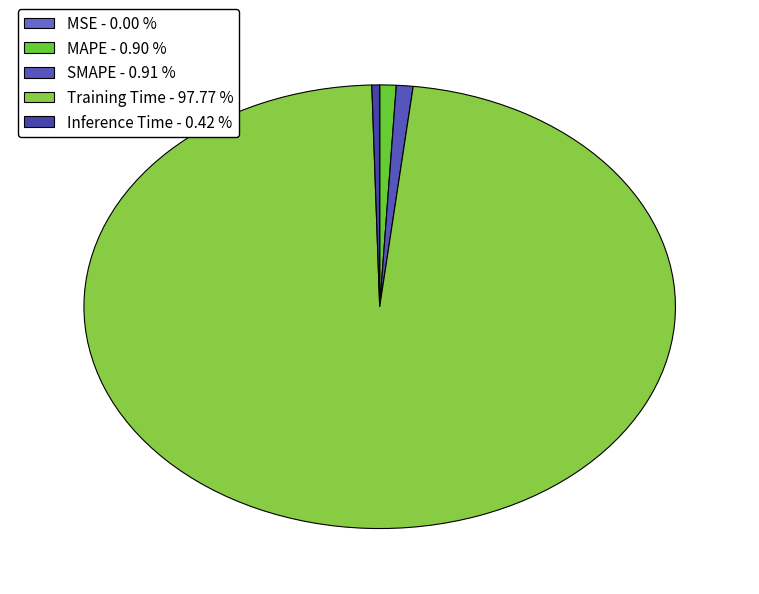

Is it true that SMAPE is 11% of the pie?

False